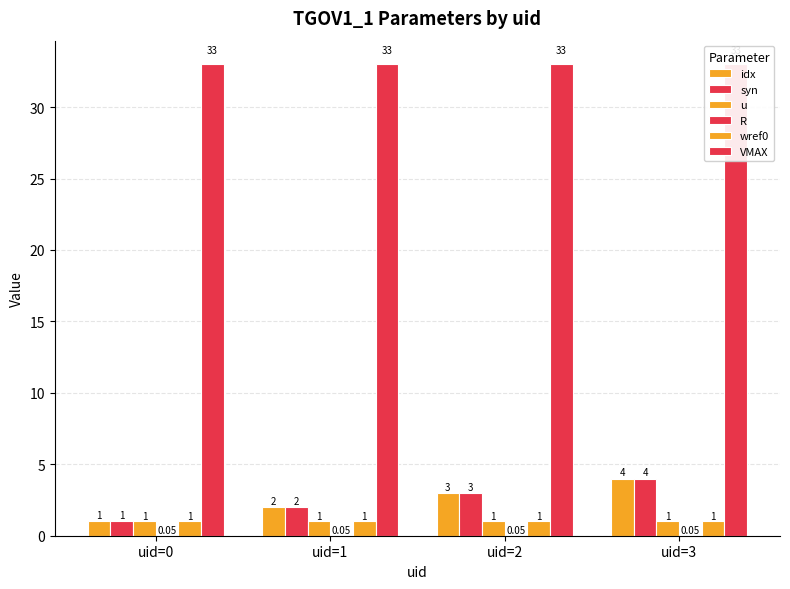

What is the total value across all series at uid=3?

43.0